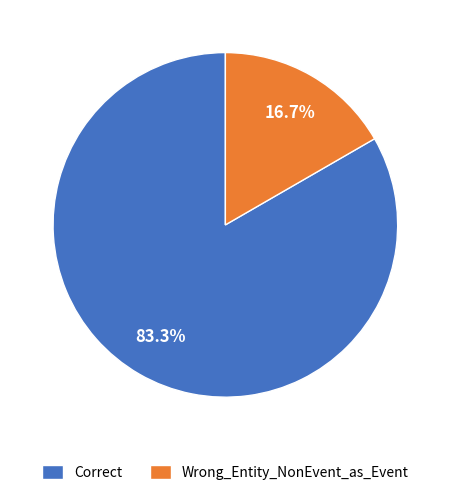

Count the number of slices in the pie.

2